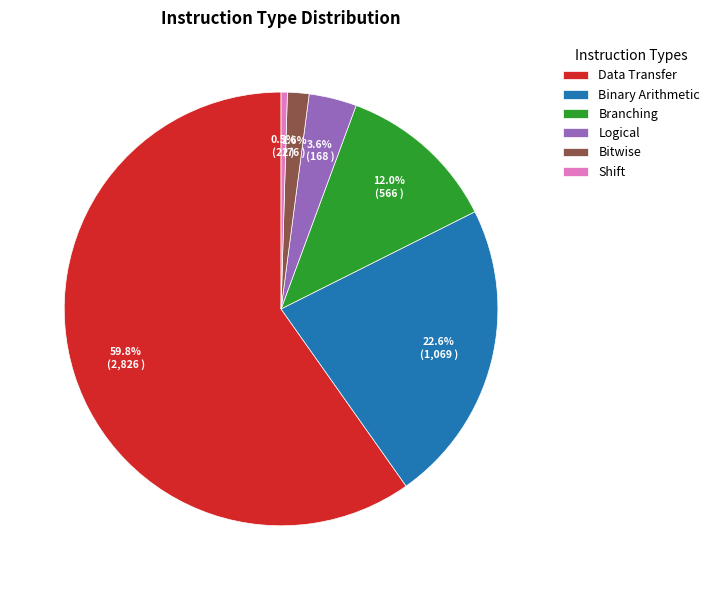

To the nearest percent, what portion does Logical represent?

4%